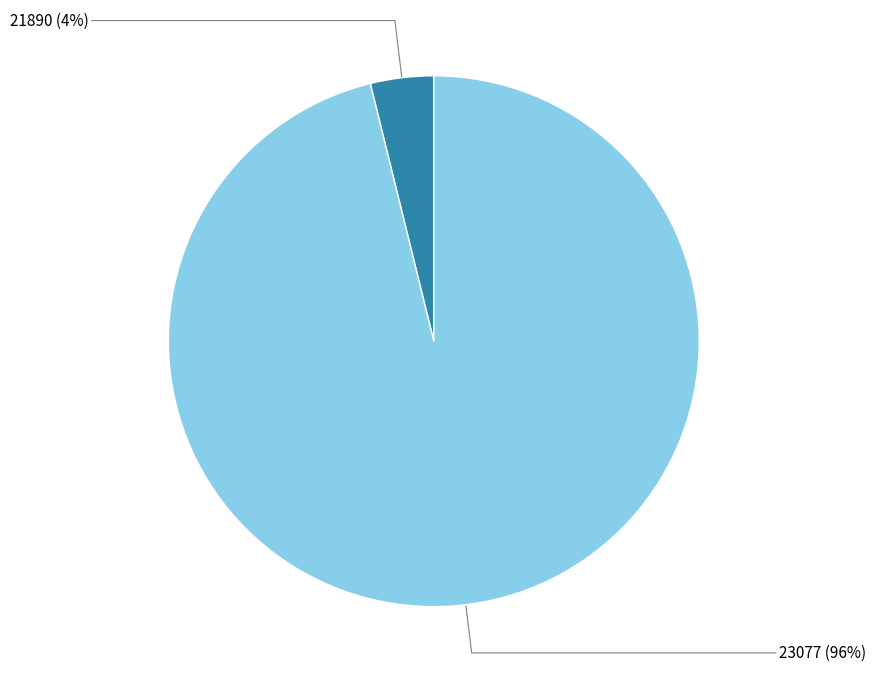

The 23077 slice represents 96% of the pie. True or false?

True